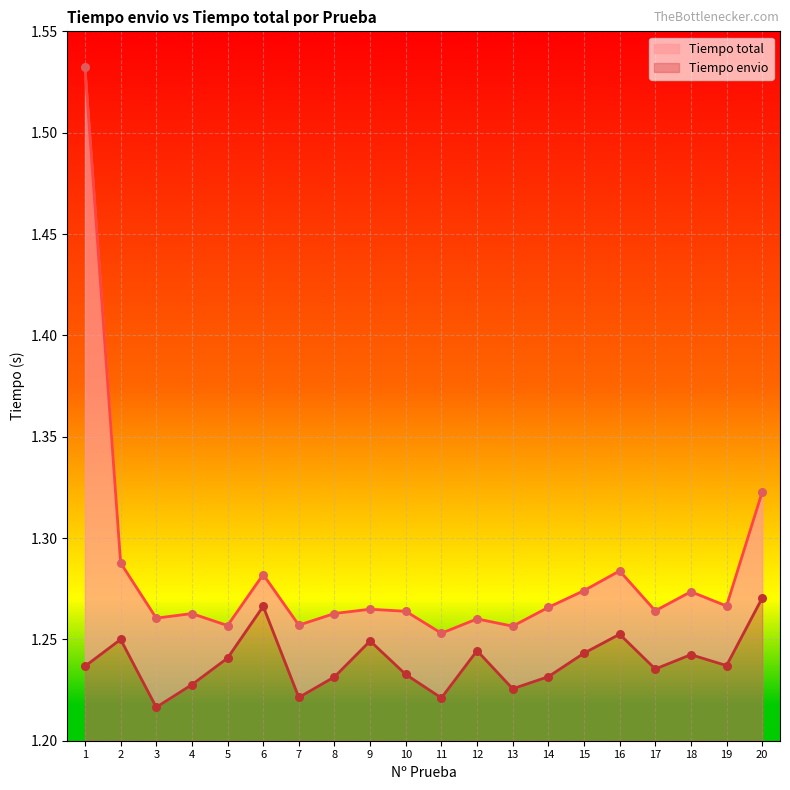

Which series contains the highest Y value?

Tiempo total